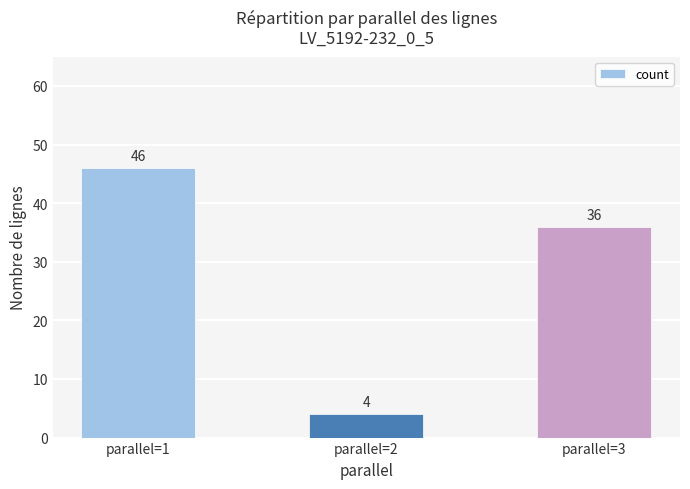

What is the value of the 3rd bar from the left?

36